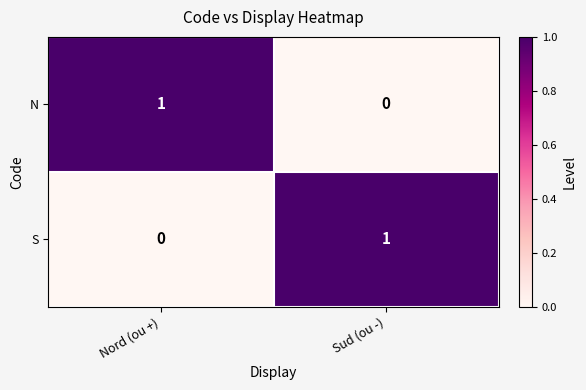

The N series shows 0 at Nord (ou +). True or false?

False